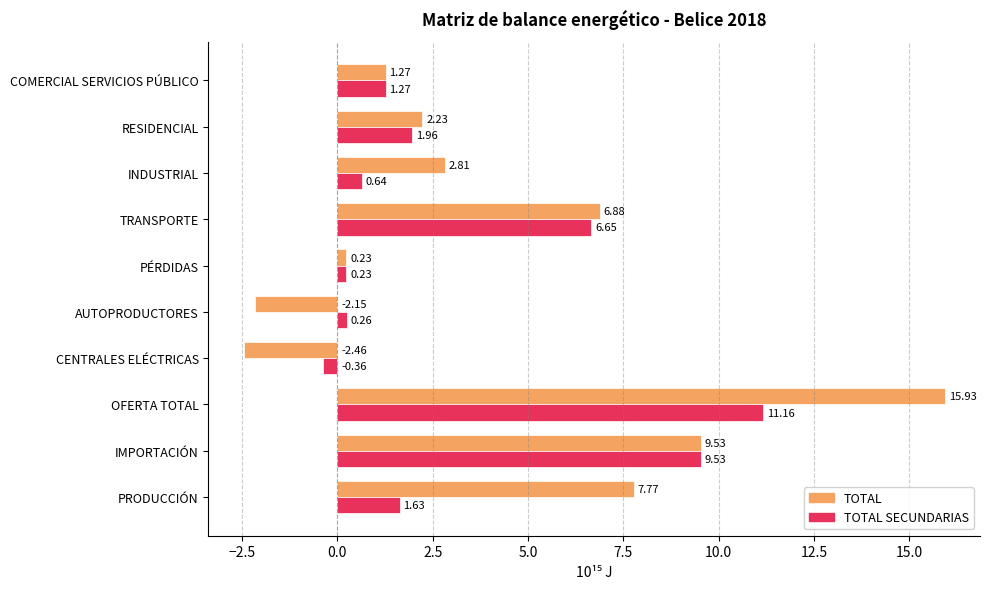

At which label is TOTAL closest to 6?

TRANSPORTE